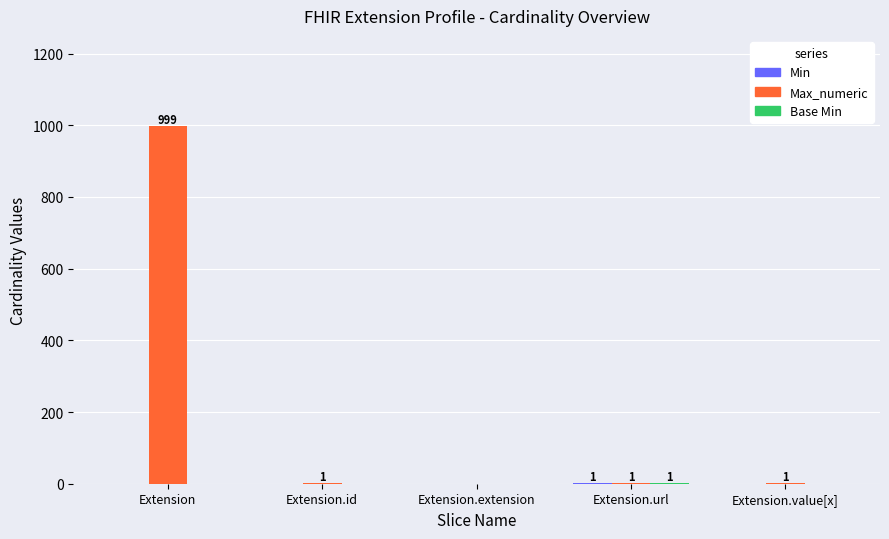

Is it true that Max_numeric equals 1 at Extension.id?

True